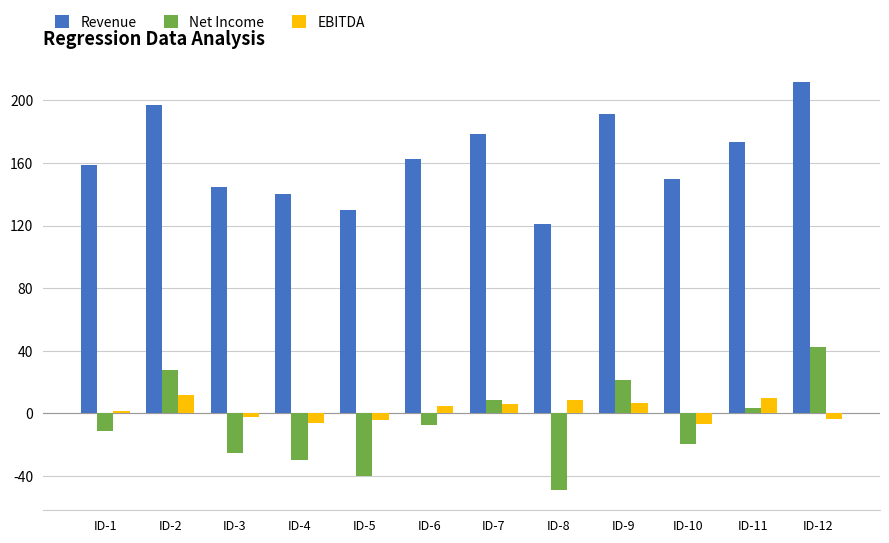

True or false: Net Income has a value of 8.8 at ID-7.

True